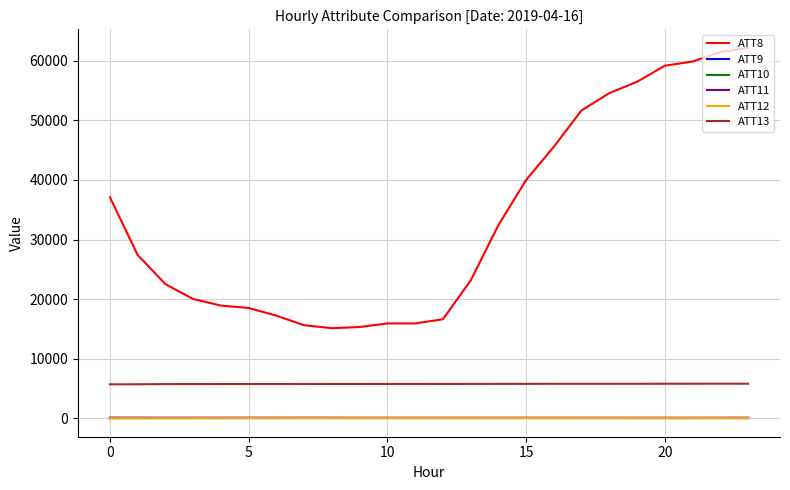

Which series has the widest spread of values?

ATT8